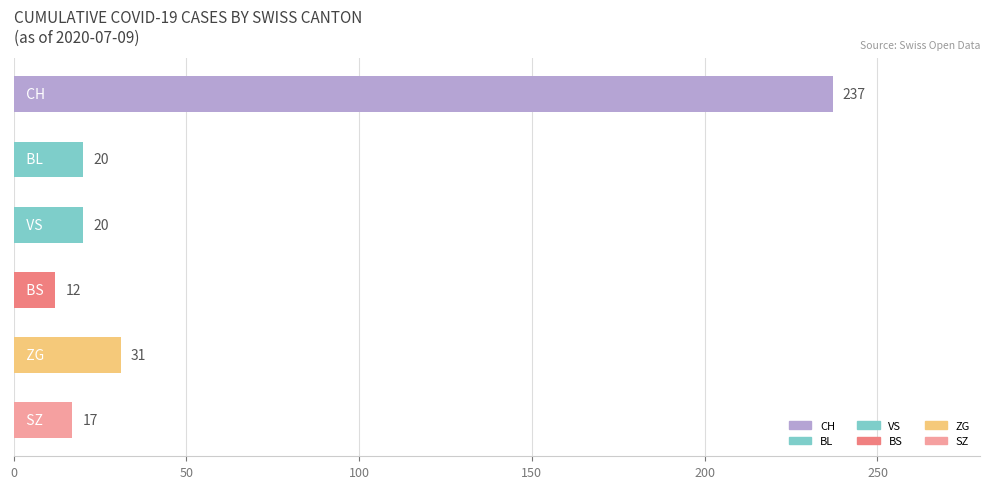

What is the maximum value shown in the chart?

237